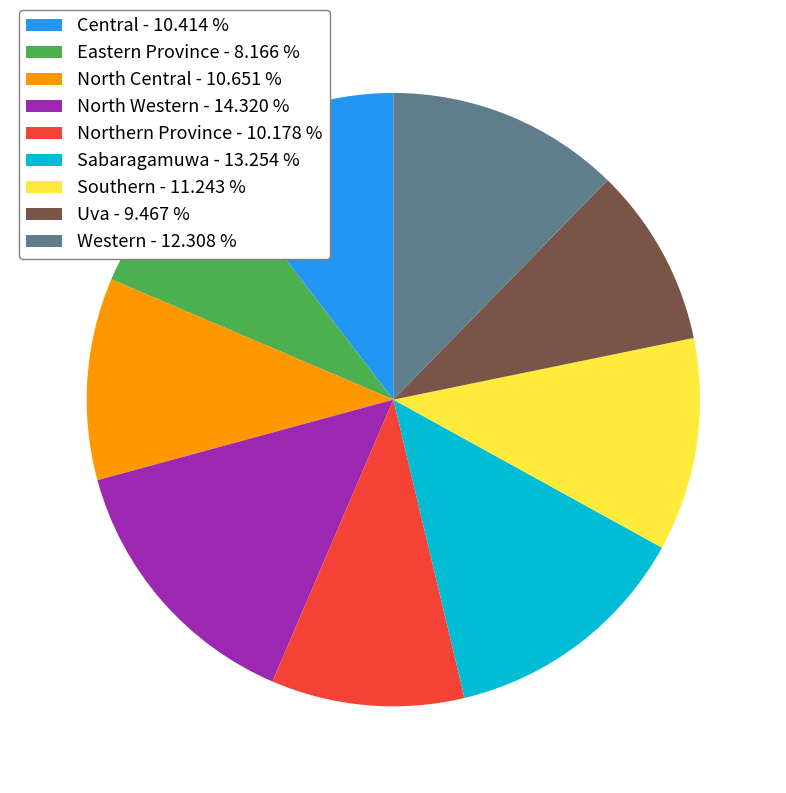

Which slice is the largest?

North Western